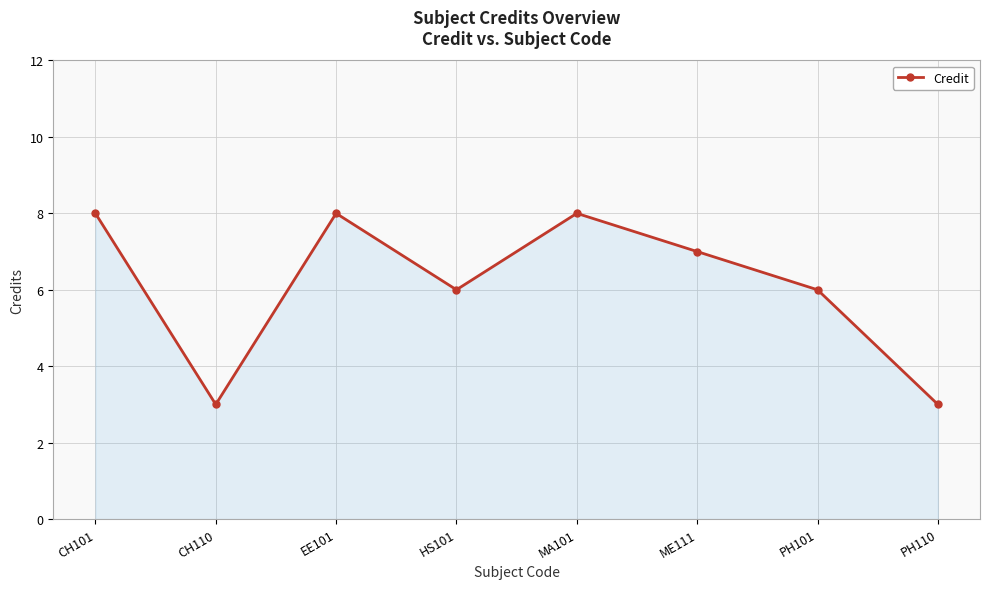

How many lines are shown in the chart?

1